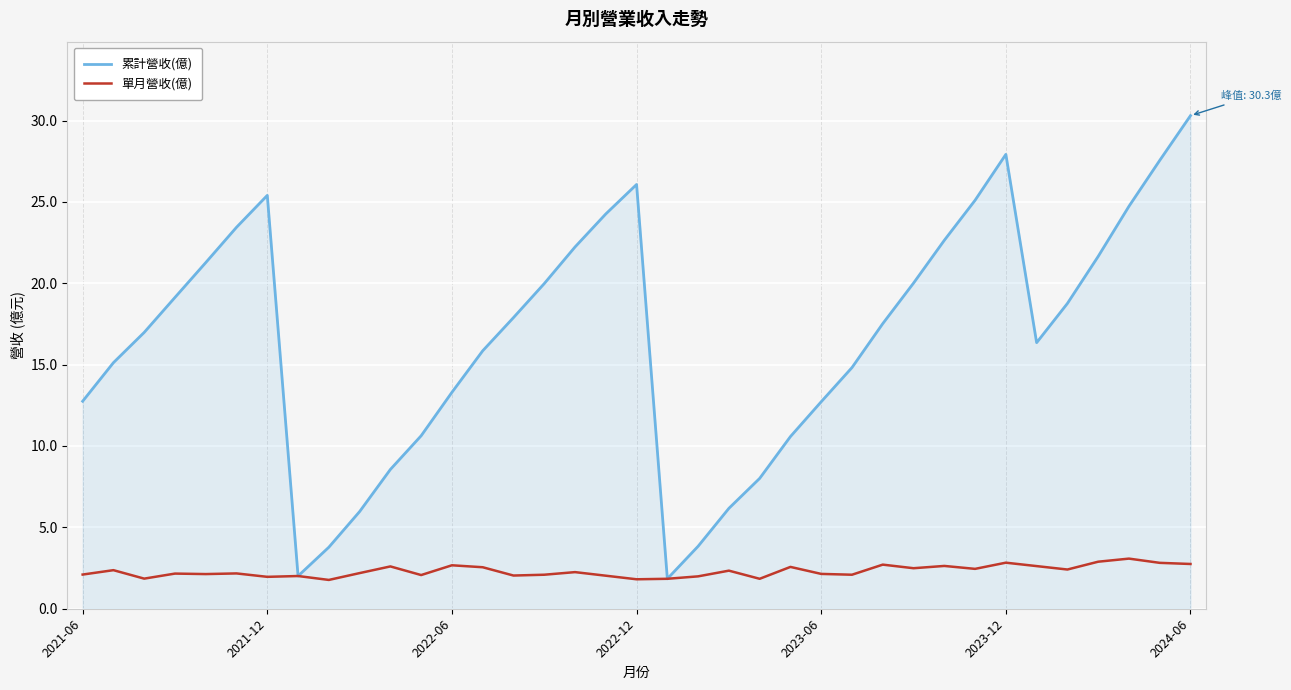

Which series has the widest spread of values?

累計營收(億)